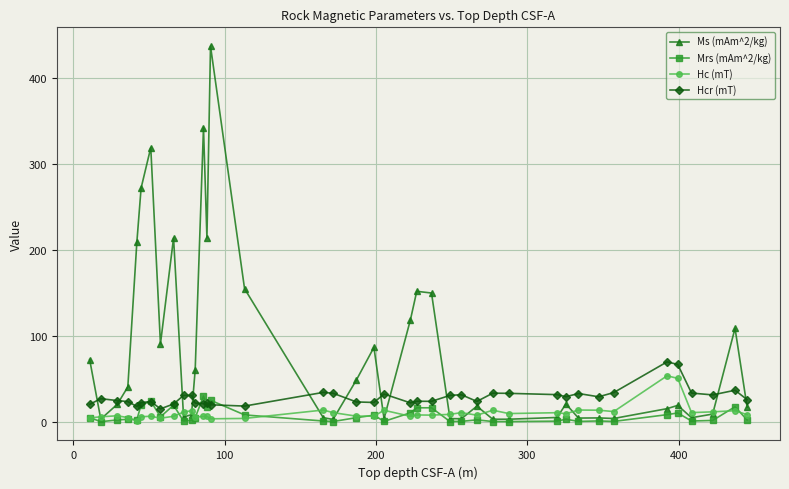

Which series has the widest spread of values?

Ms (mAm^2/kg)